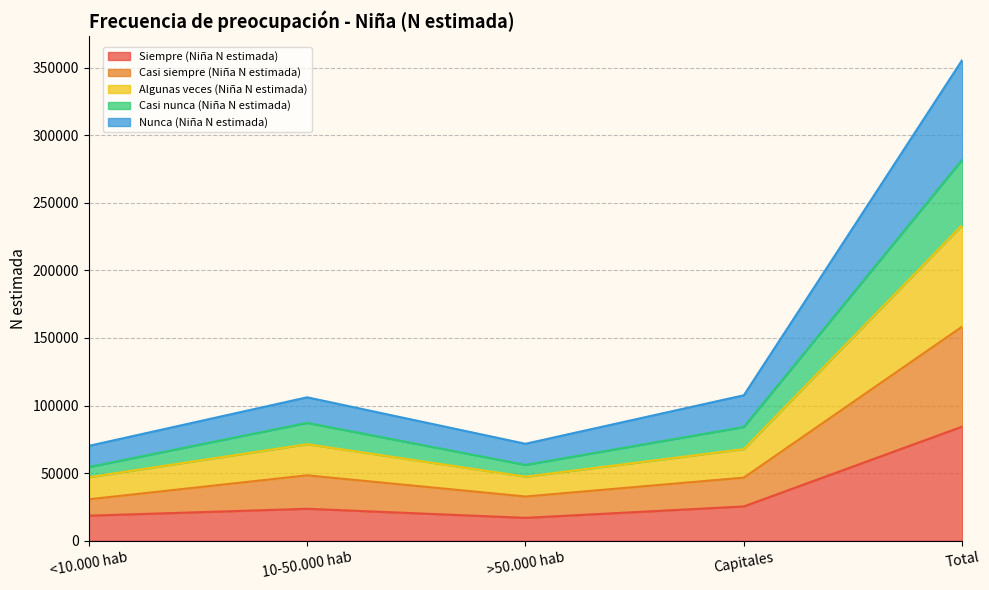

How many interior local valleys does the Nunca (Niña N estimada) series have?

1